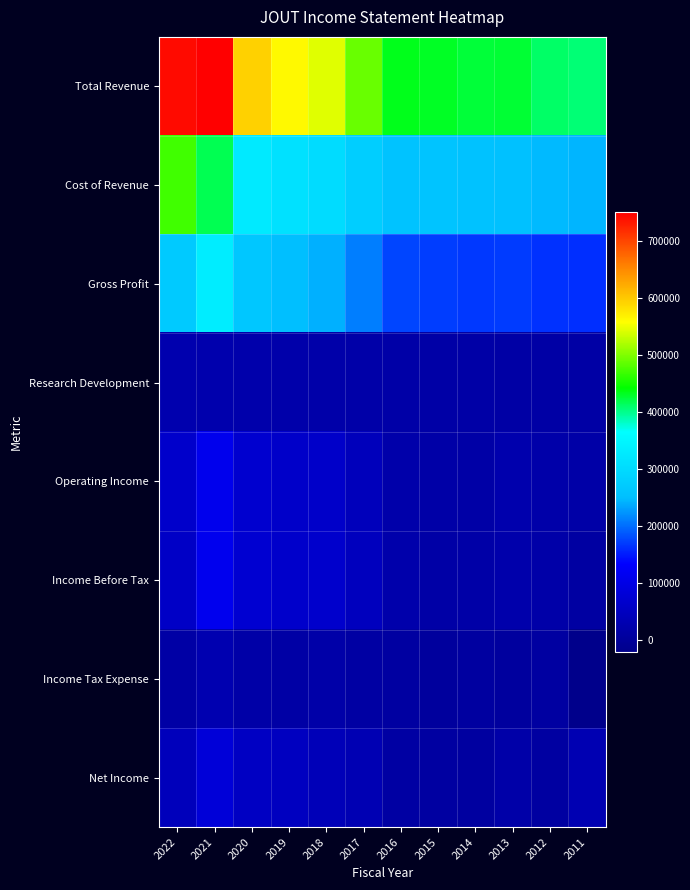

At which category is the sum across all series the highest?

2021